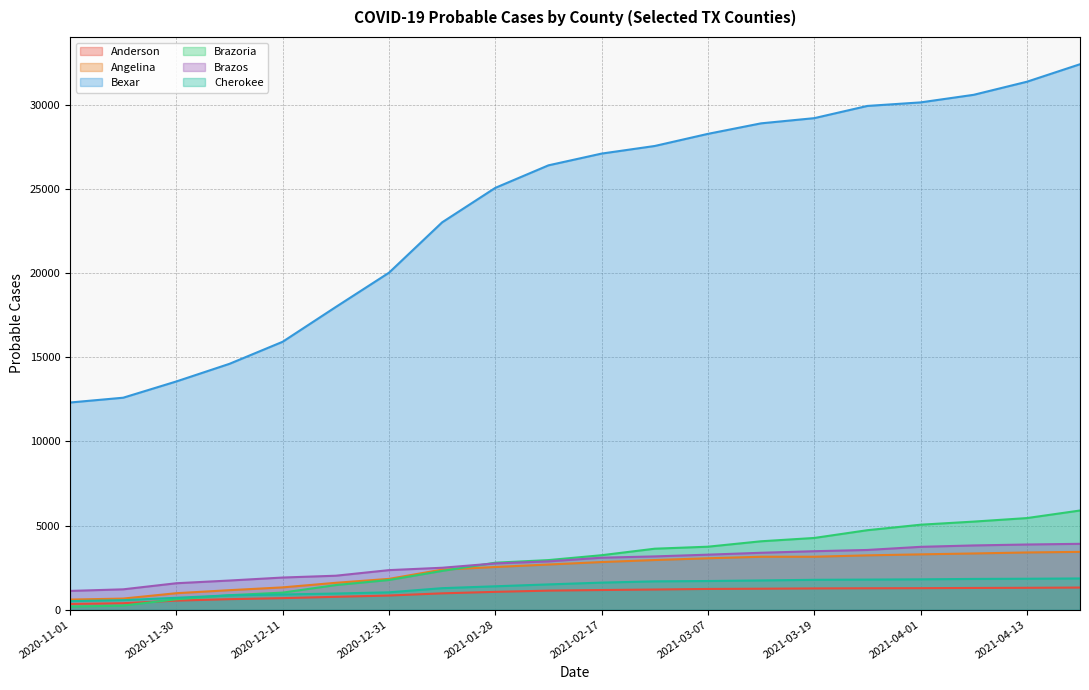

True or false: Cherokee and Angelina intersect in this chart.

False